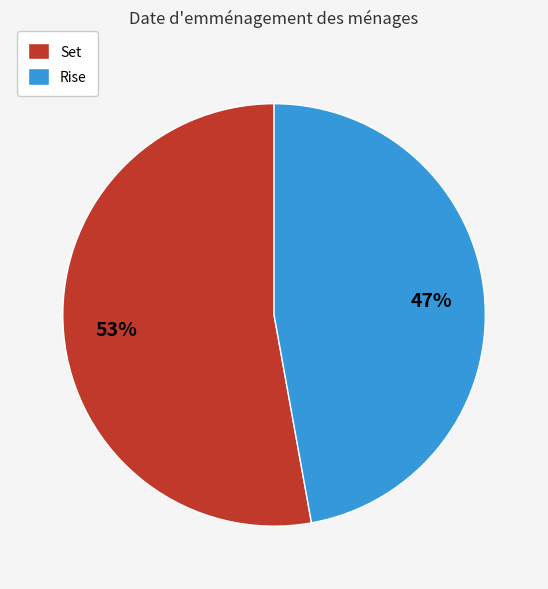

Combined, do Rise and Set account for over 50%?

Yes